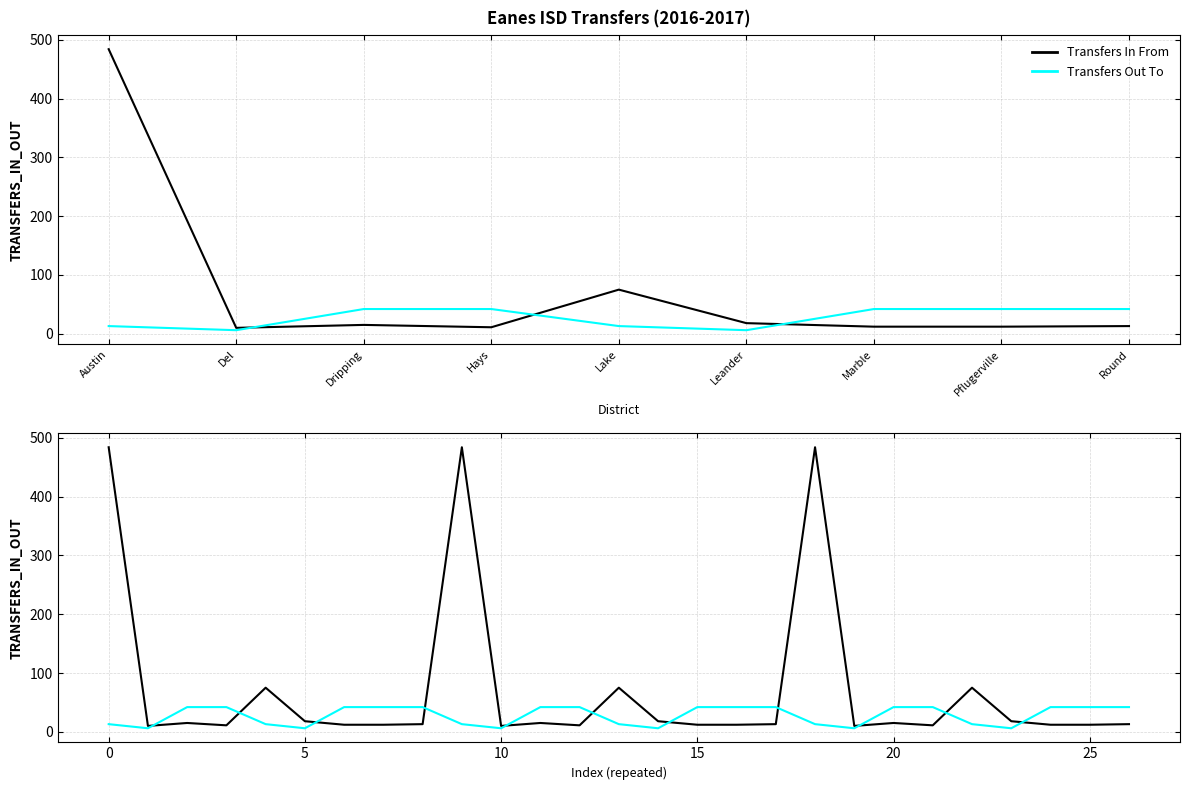

What is the average value of the Transfers In From series?

72